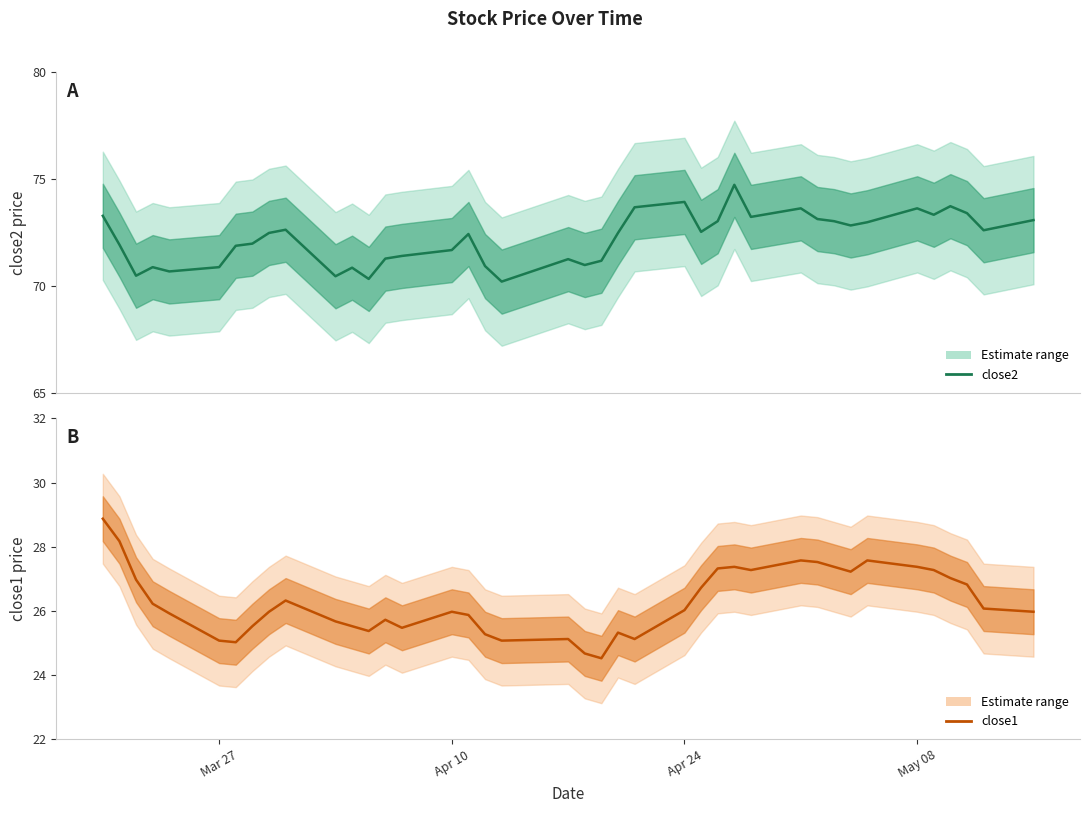

True or false: close2 and close1 cross at least once.

False